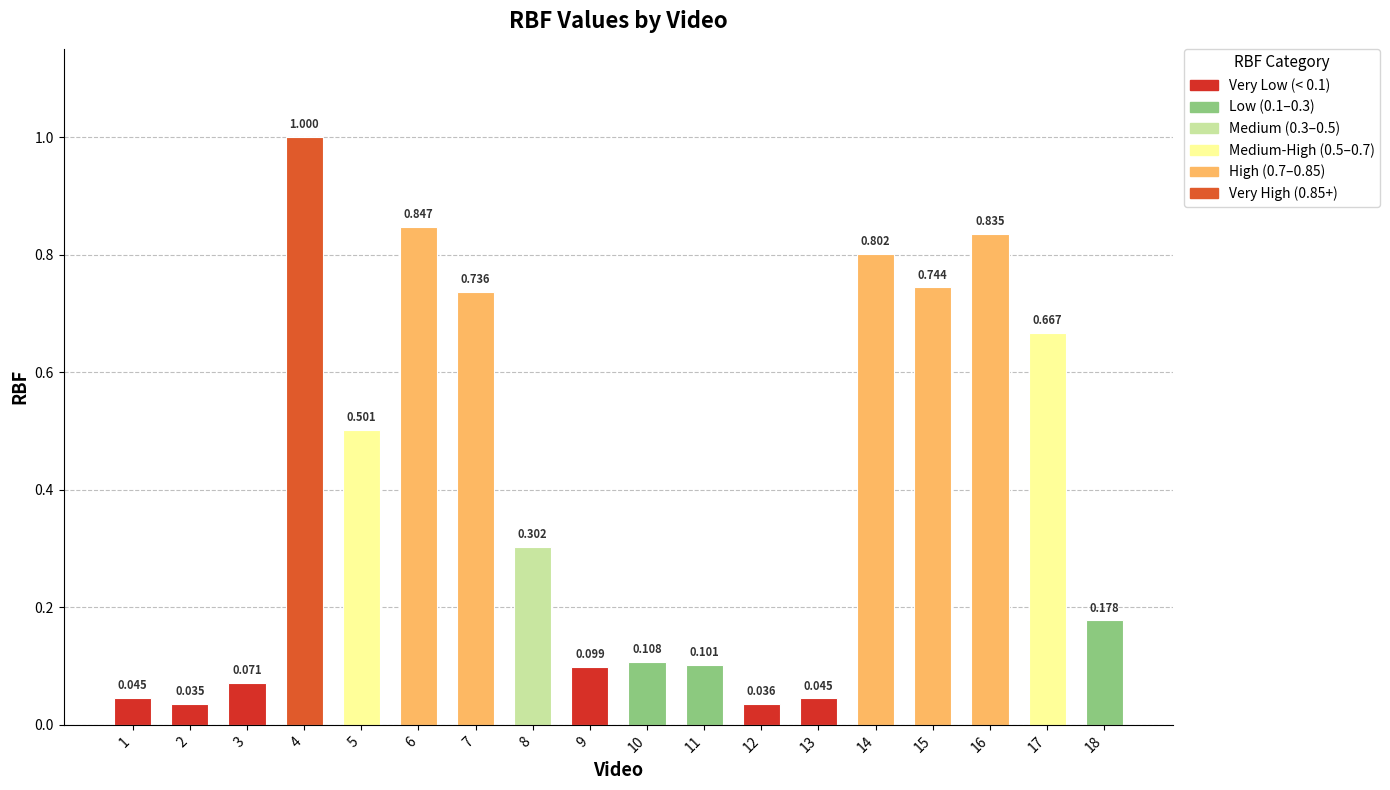

Reading left to right, list all the values displayed in this chart.

1=0.0	2=0.0	3=0.1	4=1.0	5=0.5	6=0.8	7=0.7	8=0.3	9=0.1	10=0.1	11=0.1	12=0.0	13=0.0	14=0.8	15=0.7	16=0.8	17=0.7	18=0.2